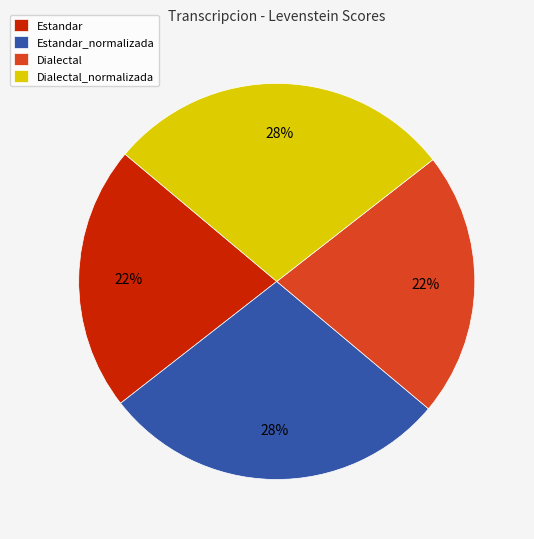

To the nearest percent, what is the average slice percentage?

25%